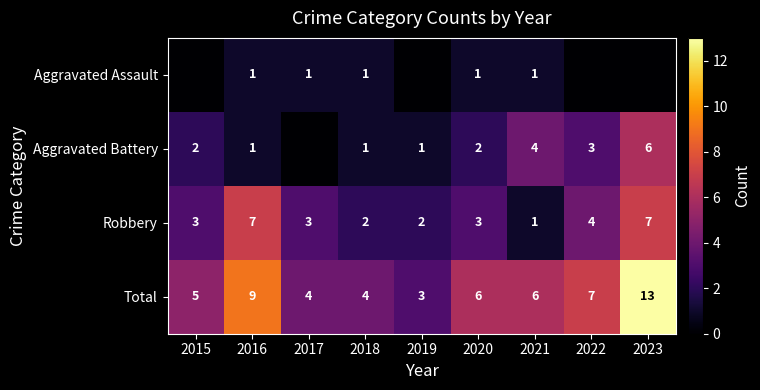

Count the number of categories in the chart.

9